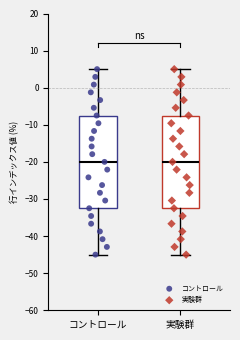

Reading left to right, transcribe this box plot: for each box, give where its median line is, the range the box spans, and where its two whiskers end, as read against the y-axis. The values are not printed on the chart, so give them approximately, as read against the axis.

コントロール: median -20, box -32 to -7, whiskers -45 to 5
実験群: median -20, box -32 to -7, whiskers -45 to 5